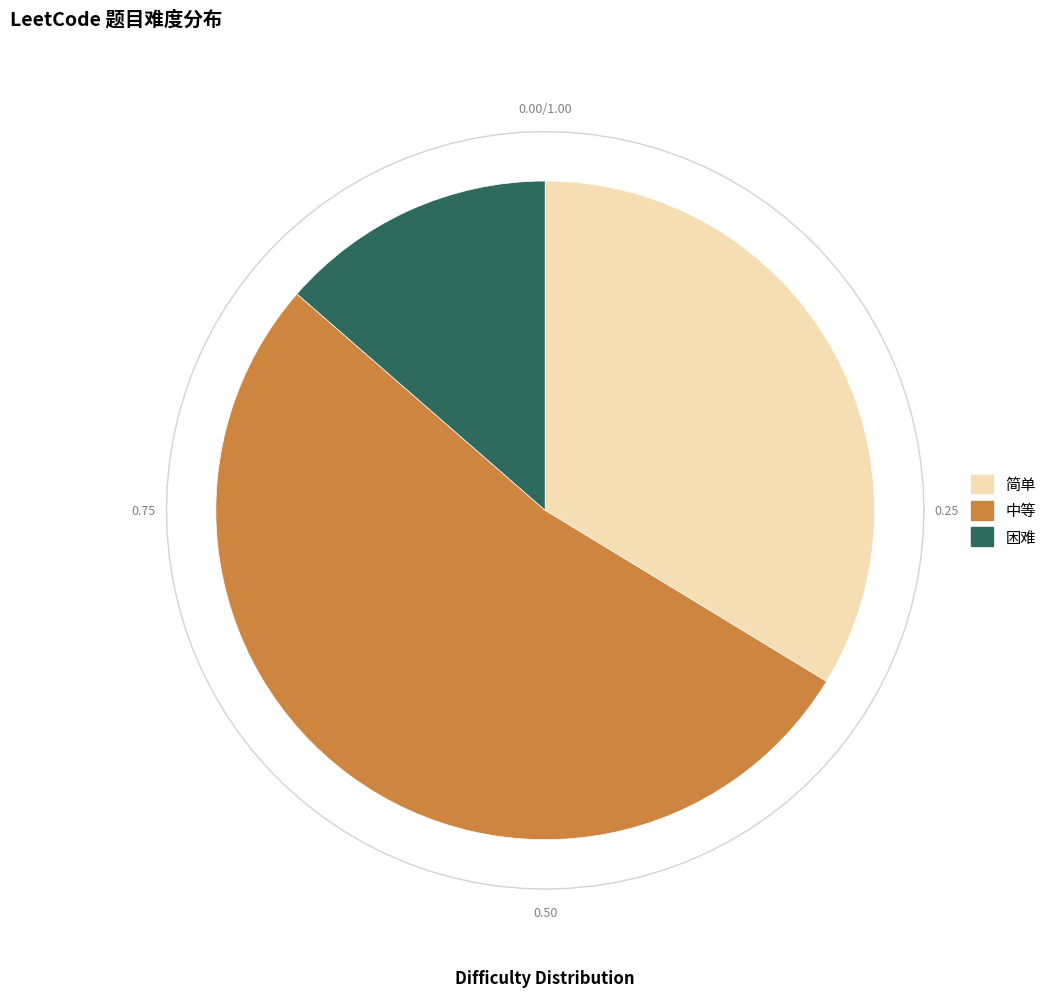

How many slices are in this pie chart?

3